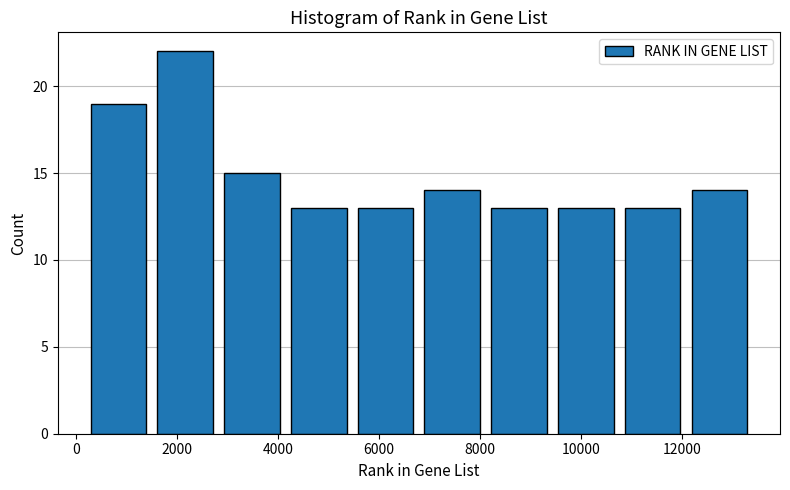

Reading left to right, transcribe this chart: for each bar, give the range it covers on the x-axis and its height. Neither the bar edges nor the heights are printed on the chart, so give them approximately, as read against the axes.

200 to 1600: 19
1600 to 3000: 22
3000 to 4200: 15
4200 to 5600: 13
5600 to 6800: 13
6800 to 8200: 14
8200 to 9600: 13
9600 to 10800: 13
10800 to 12200: 13
12200 to 13600: 14